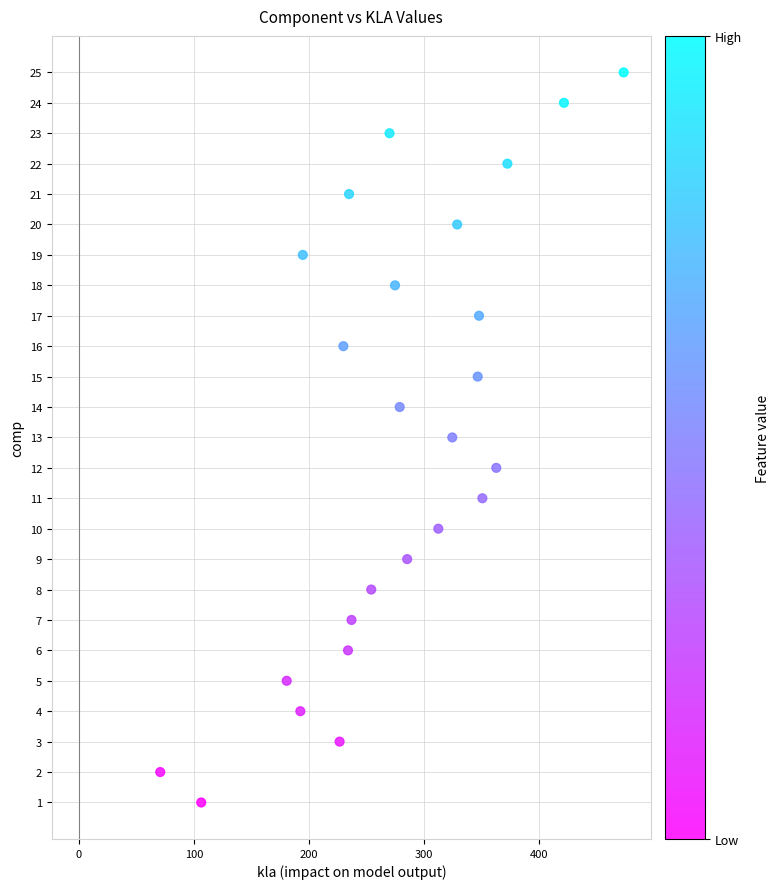

What is the range of Y values (max minus min)?

24